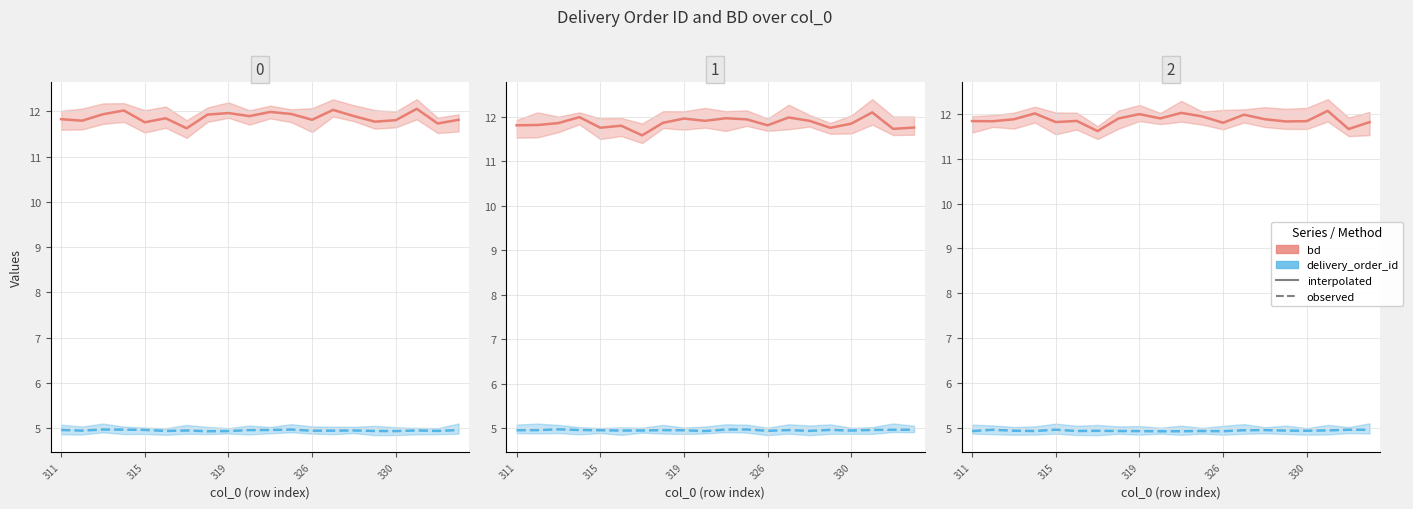

Reading left to right, transcribe all the data shown in this chart.

bd: 11.8	11.8	11.9	12.0	11.8	11.8	11.6	11.9	12.0	11.9	12.0	11.9	11.8	12.0	11.9	11.8	11.8	12.1	11.7	11.8
delivery_order_id: 4.9	5.0	4.9	4.9	5.0	4.9	4.9	4.9	4.9	4.9	4.9	4.9	4.9	5.0	5.0	5.0	4.9	5.0	5.0	5.0